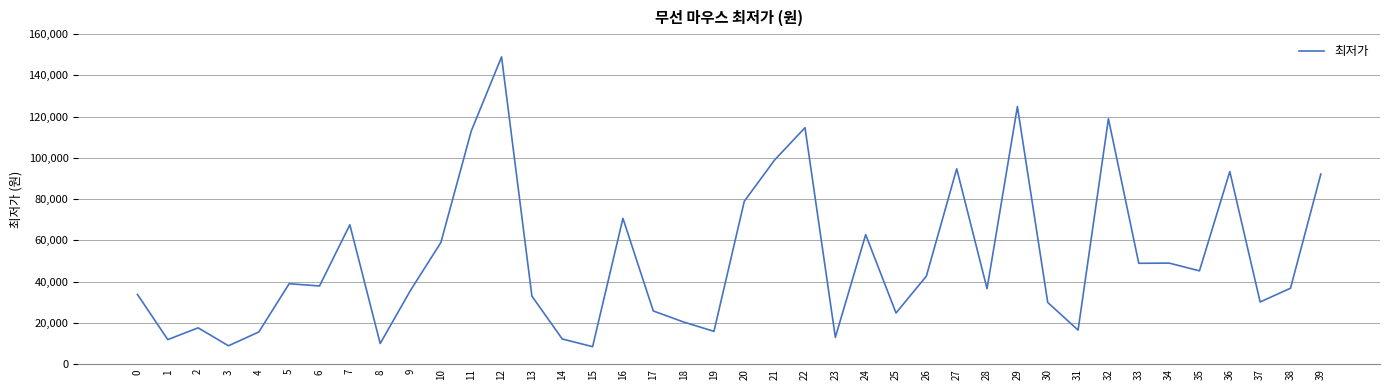

How many values are below 37900?

20